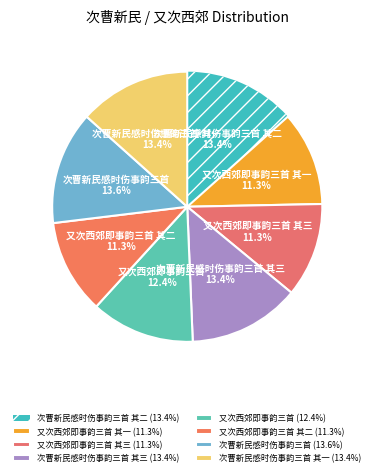

Is there any slice that represents more than half of the pie?

No